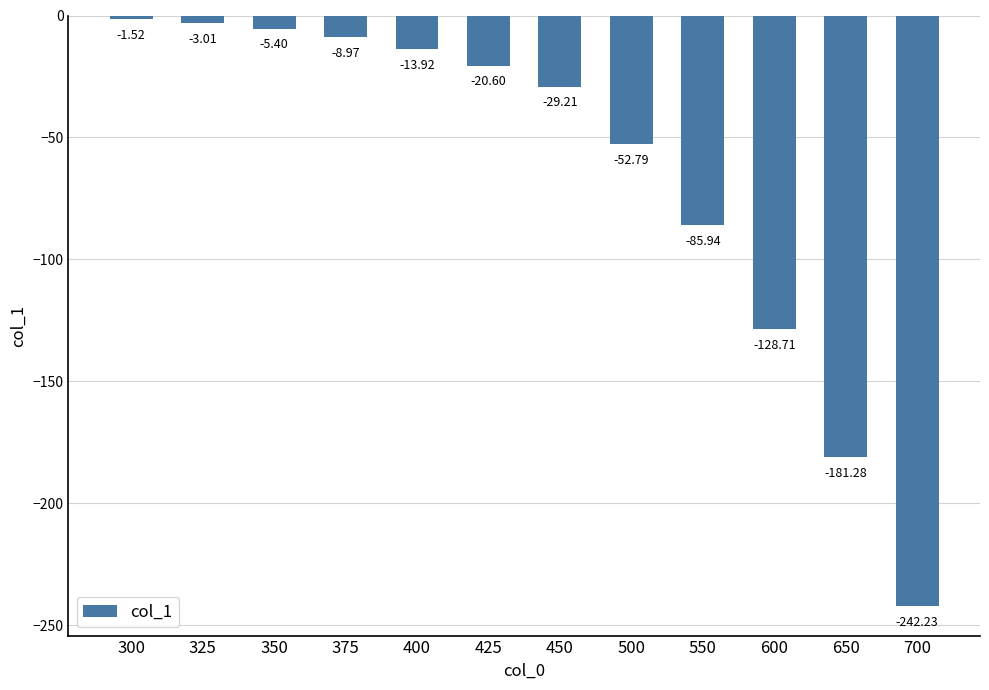

Rank the categories by value from highest to lowest.

300, 325, 350, 375, 400, 425, 450, 500, 550, 600, 650, 700